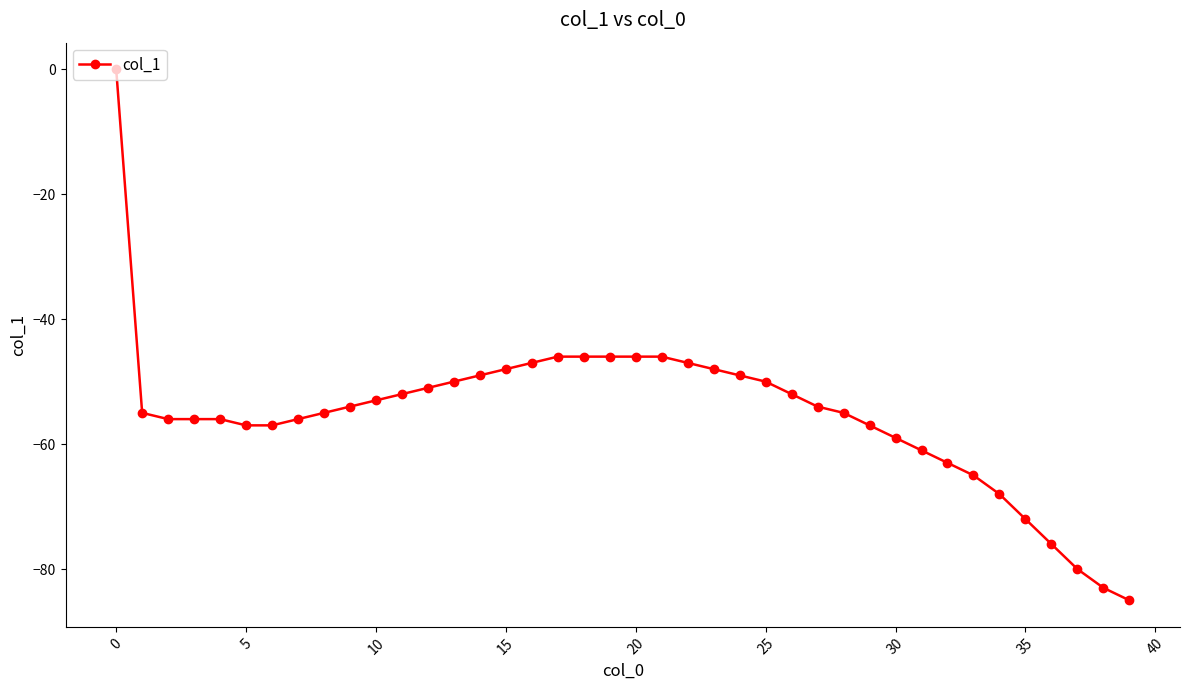

What is the sum of all values?

-2206